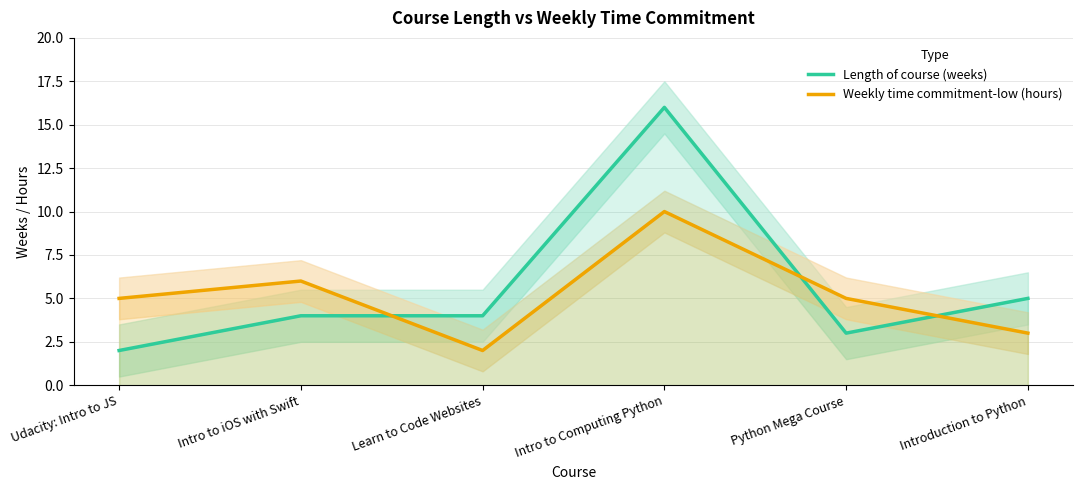

What is the difference between the maximum and minimum values in the Weekly time commitment-low (hours) series?

8